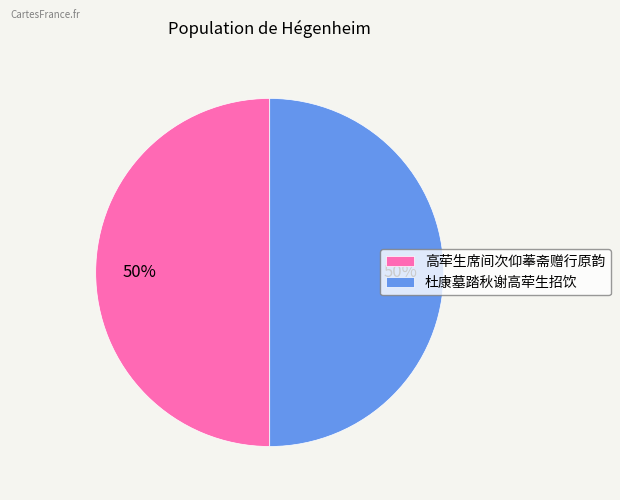

Do 高荦生席间次仰菶斋赠行原韵 and 杜康墓踏秋谢高荦生招饮 together represent more than half of the pie?

Yes